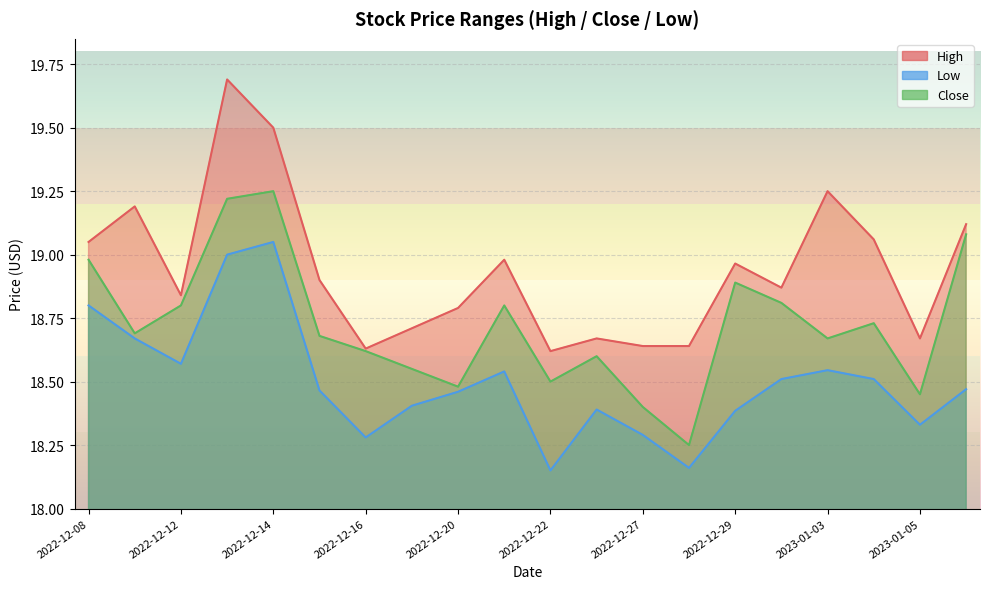

Reading left to right, transcribe all the data shown in this chart.

High: 19.0	19.2	18.8	19.7	19.5	18.9	18.6	18.7	18.8	19.0	18.6	18.7	18.6	18.6	19.0	18.9	19.2	19.1	18.7	19.1
Low: 18.8	18.7	18.6	19.0	19.0	18.5	18.3	18.4	18.5	18.5	18.1	18.4	18.3	18.2	18.4	18.5	18.5	18.5	18.3	18.5
Close: 19.0	18.7	18.8	19.2	19.2	18.7	18.6	18.5	18.5	18.8	18.5	18.6	18.4	18.2	18.9	18.8	18.7	18.7	18.5	19.1